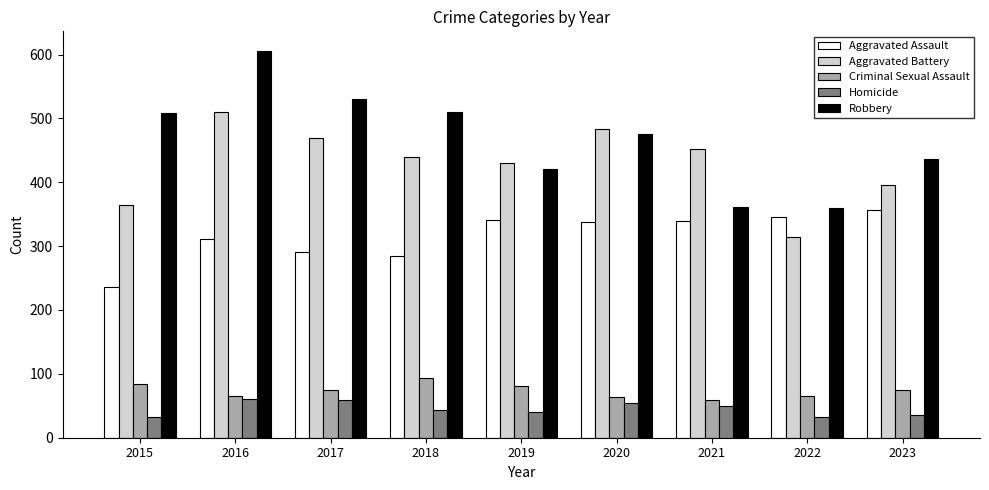

How many bars are there in total?

45